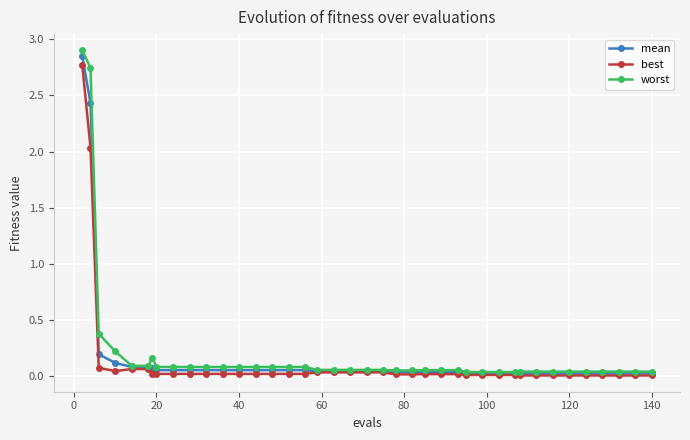

What is the maximum value for worst?

2.9